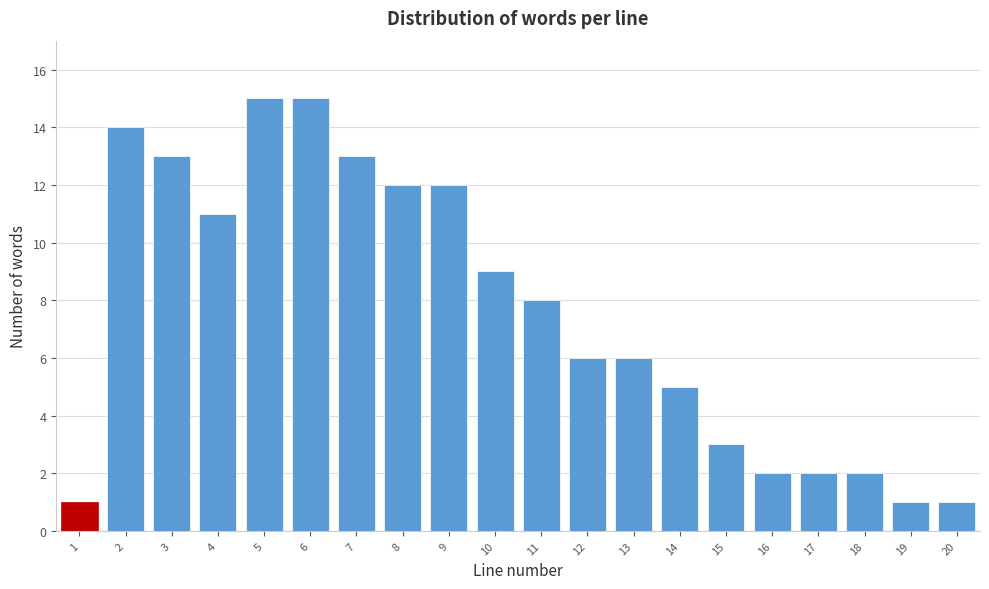

Reading right to left, extract all data points from this chart.

20=1	19=1	18=2	17=2	16=2	15=3	14=5	13=6	12=6	11=8	10=9	9=12	8=12	7=13	6=15	5=15	4=11	3=13	2=14	1=1